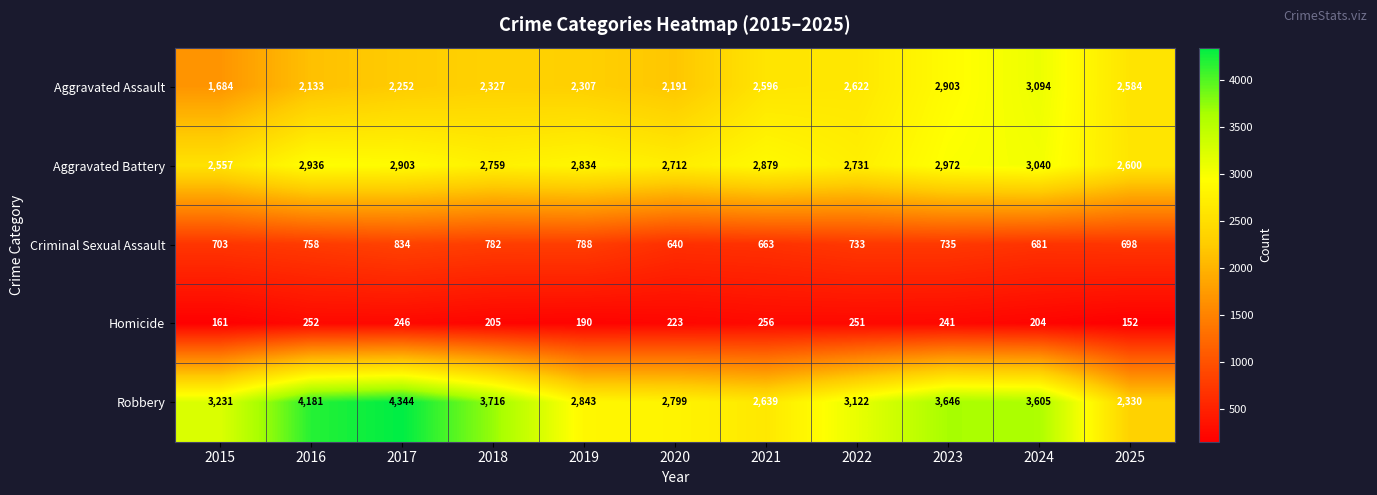

At which category is the sum across all series the highest?

2024